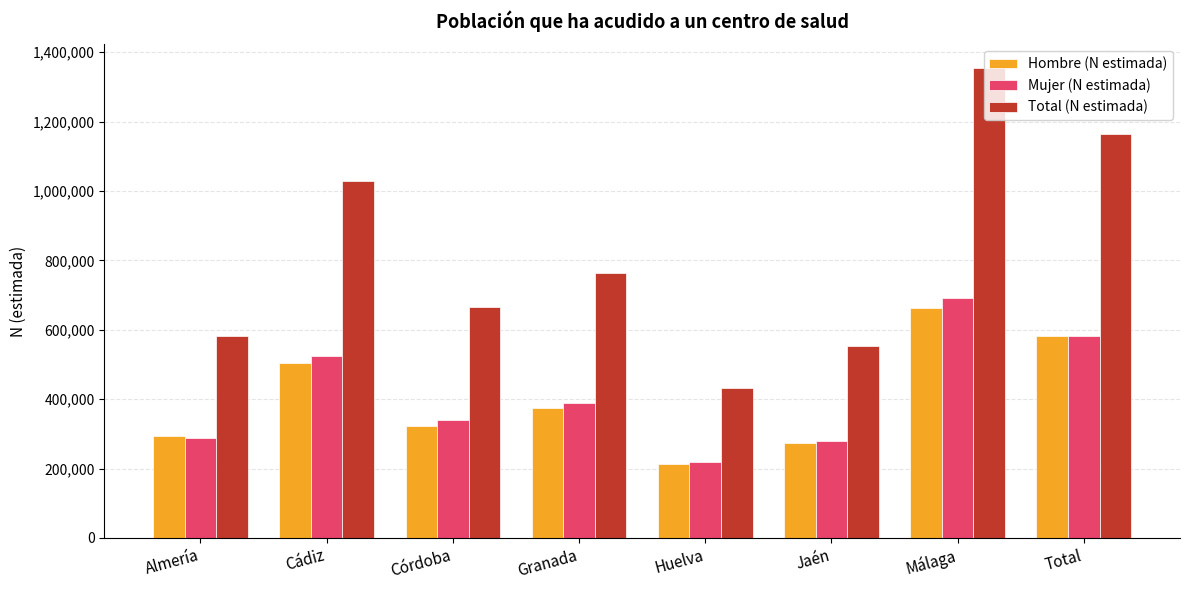

List the series in order of their peak value, highest first.

Total (N estimada), Mujer (N estimada), Hombre (N estimada)